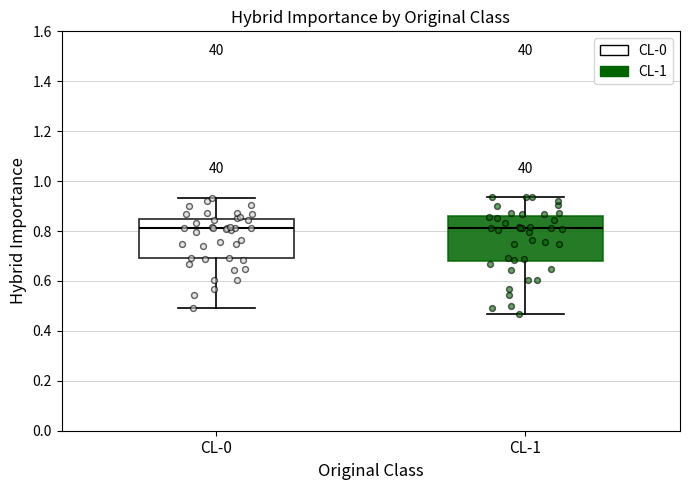

Reading left to right, read every box against the y-axis: the position of its median line, the range the box covers, and the ends of its whiskers. The values are not printed on the chart, so give them approximately, as read against the axis.

CL-0: median 0.82, box 0.70 to 0.84, whiskers 0.50 to 0.94
CL-1: median 0.82, box 0.68 to 0.86, whiskers 0.46 to 0.94